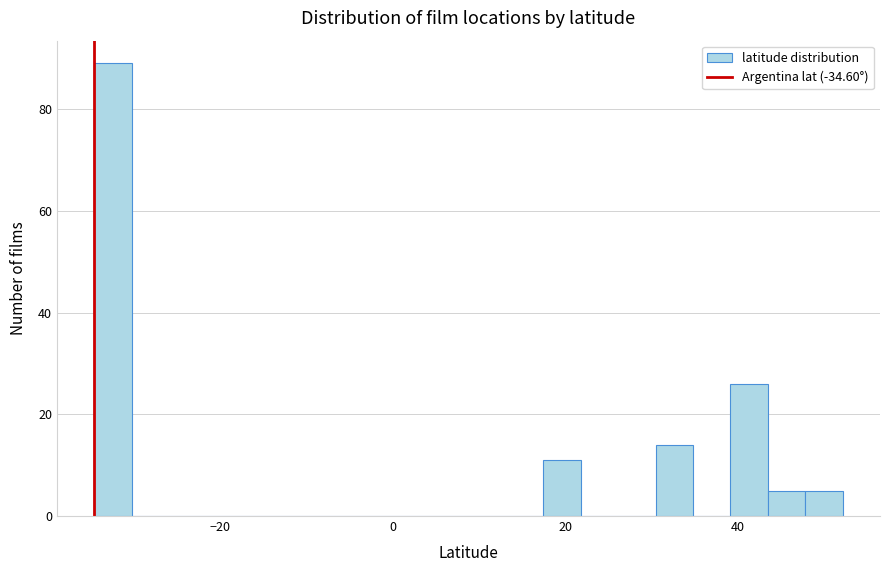

Read against the x-axis, roughly where is the centre of the tallest bar?

-32